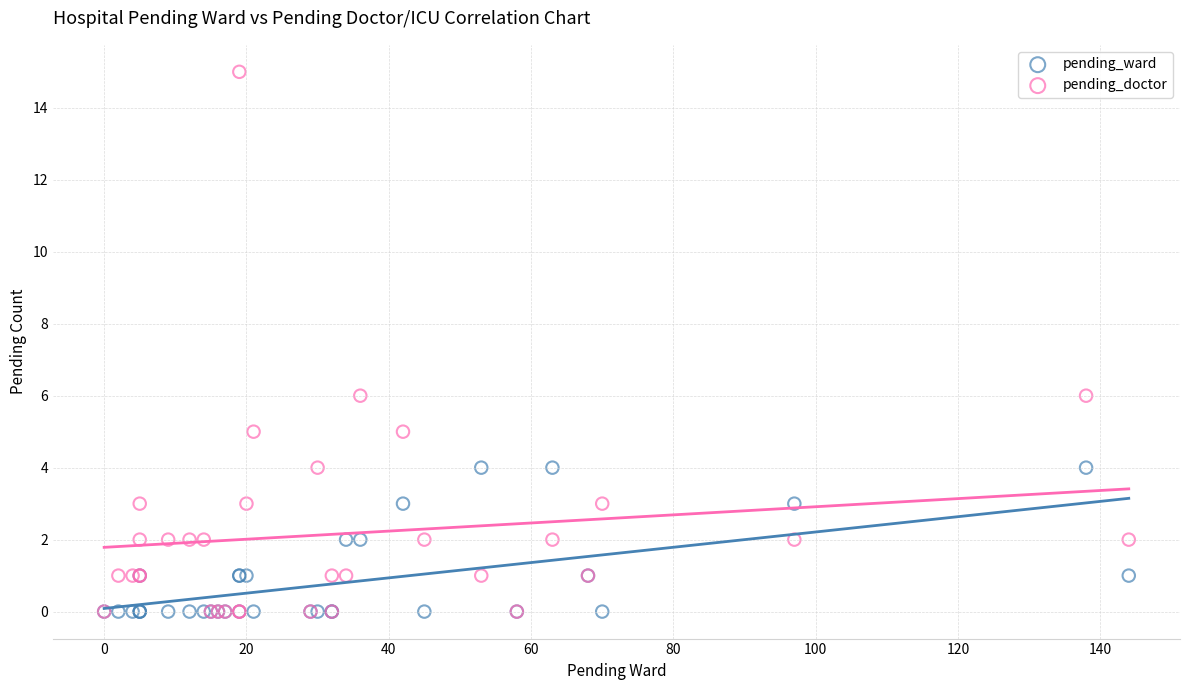

What are all the series names shown in the legend?

pending_ward, pending_doctor